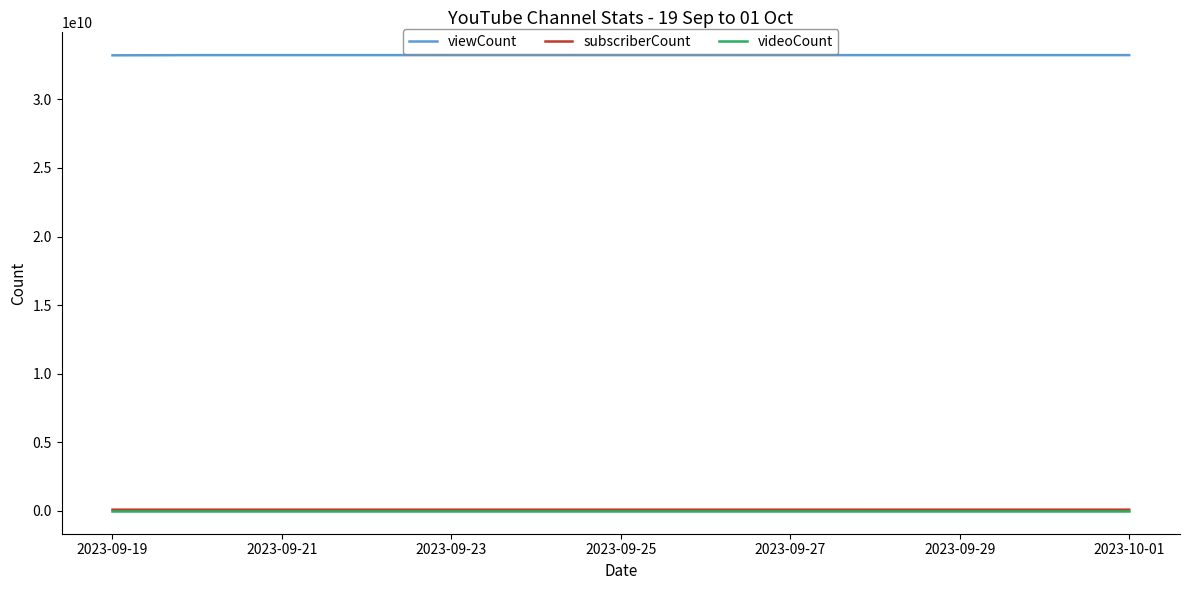

What are all the series names shown in the legend?

viewCount, subscriberCount, videoCount